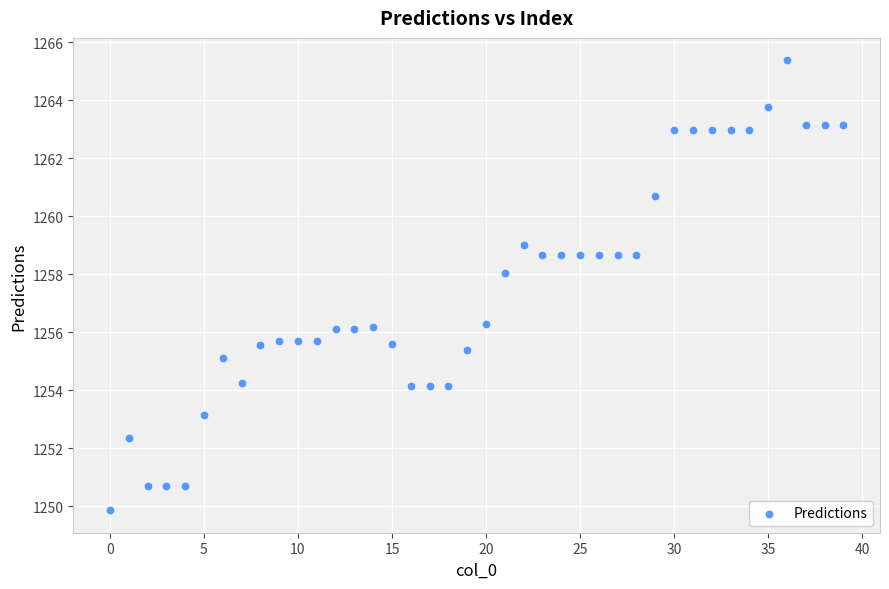

What is the range of Y values (max minus min)?

15.5